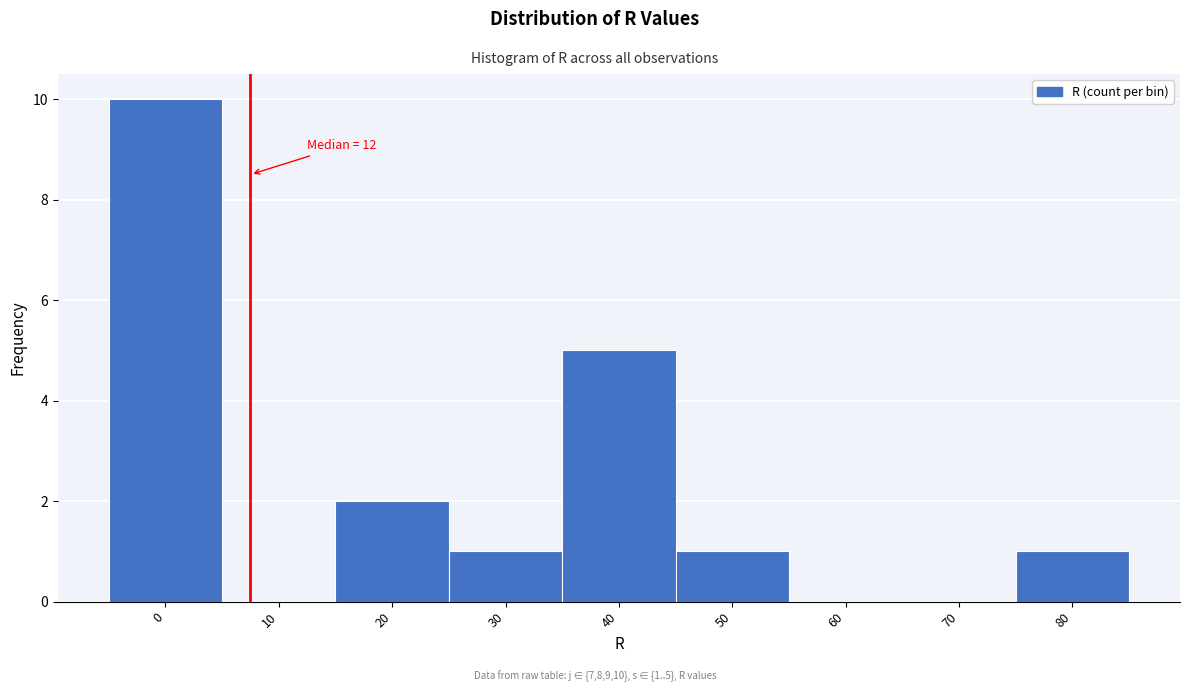

Reading right to left, extract all data points from this chart.

80=1	70=0	60=0	50=1	40=5	30=1	20=2	10=0	0=10